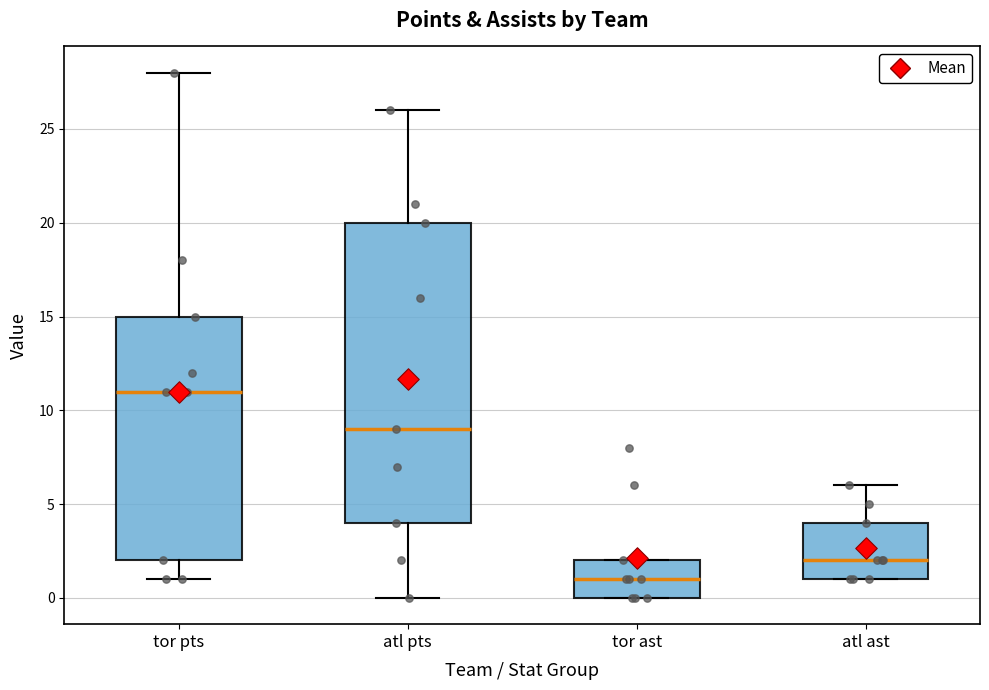

Which box has the lowest median line?

tor ast